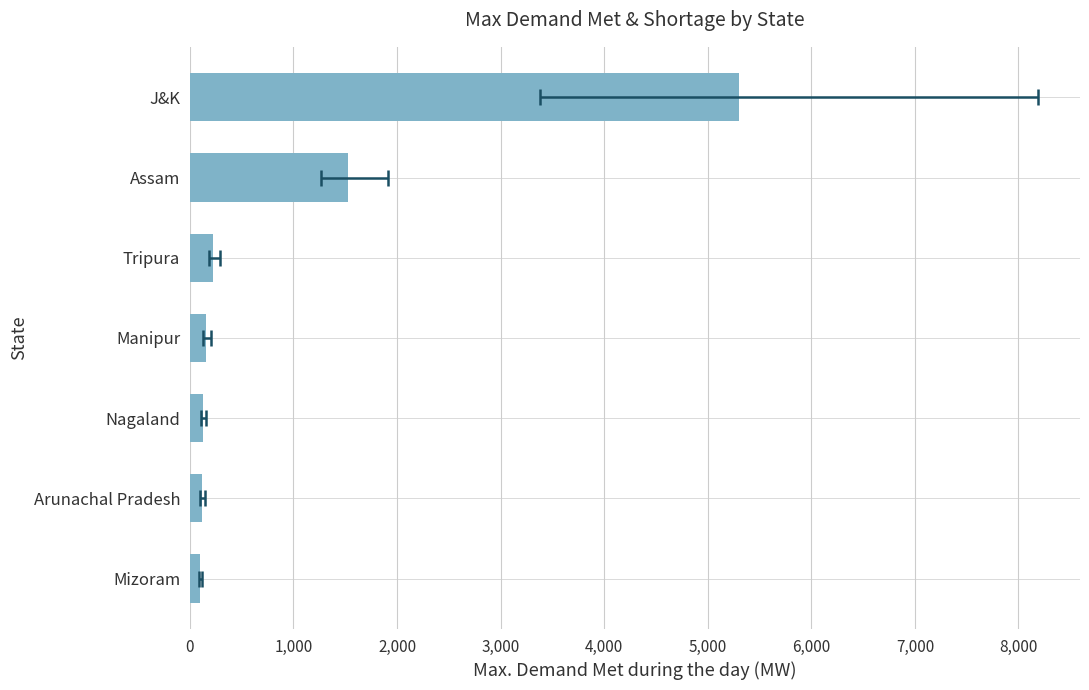

What is the minimum value shown in the chart?

97